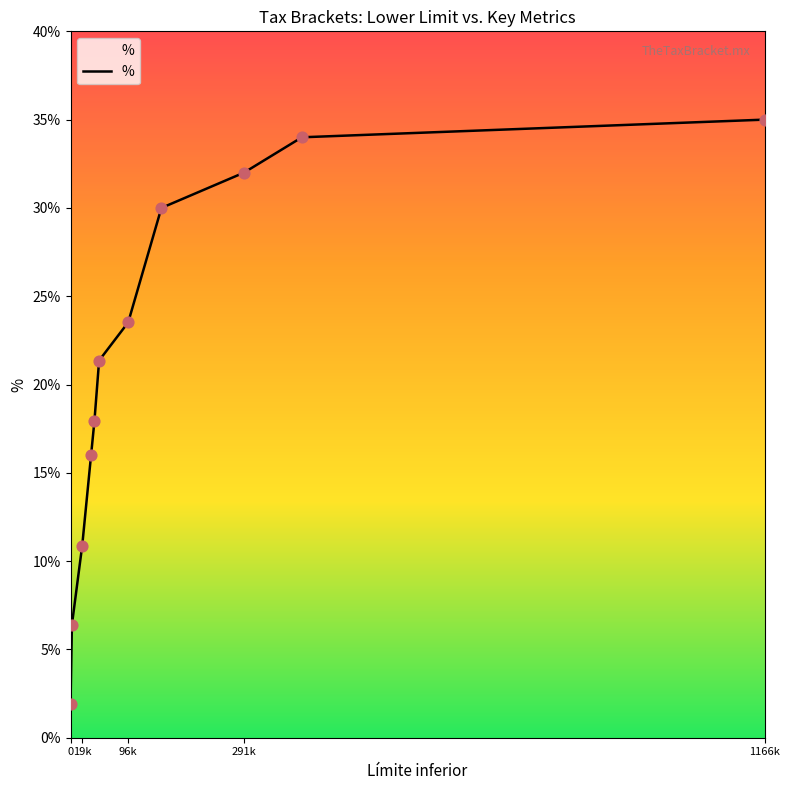

What is the smallest value displayed?

1.9